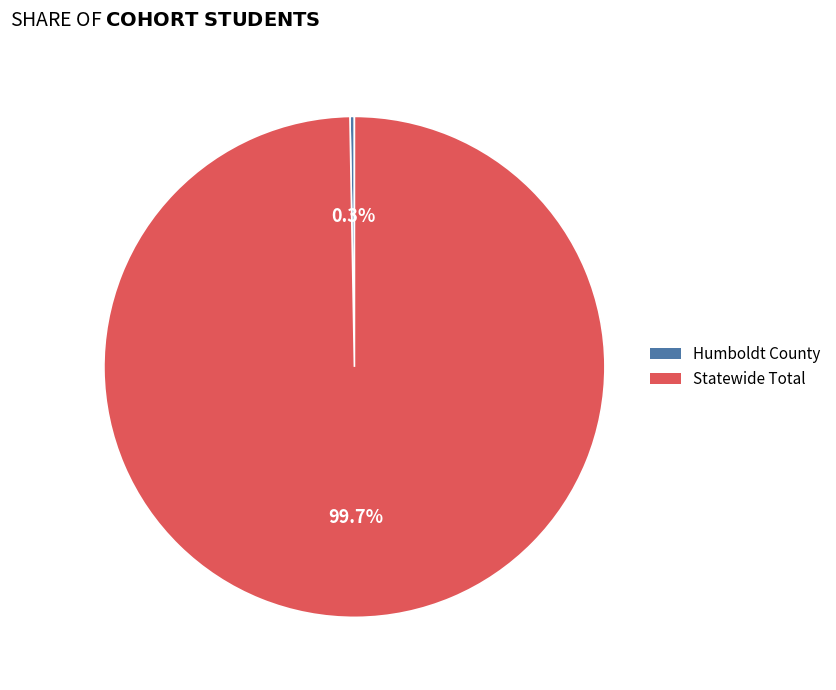

To the nearest percent, what is the combined percentage of Humboldt County and Statewide Total?

100%